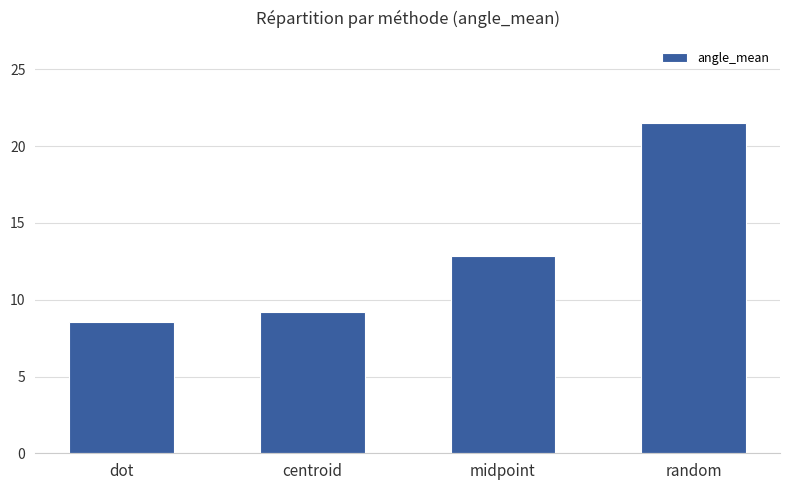

What is the change in value from dot to centroid?

+0.7